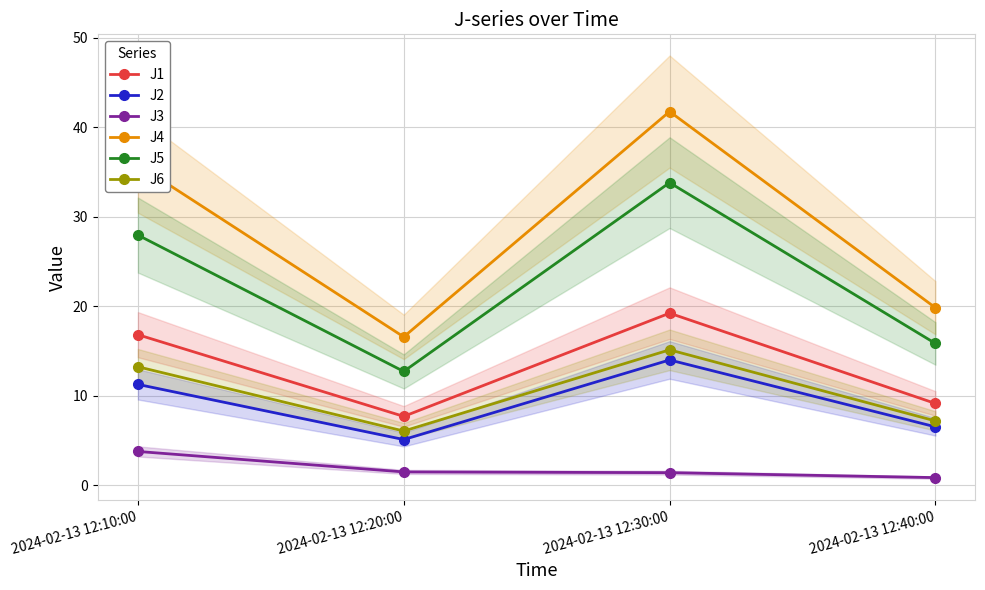

How many data points does each series have?

4